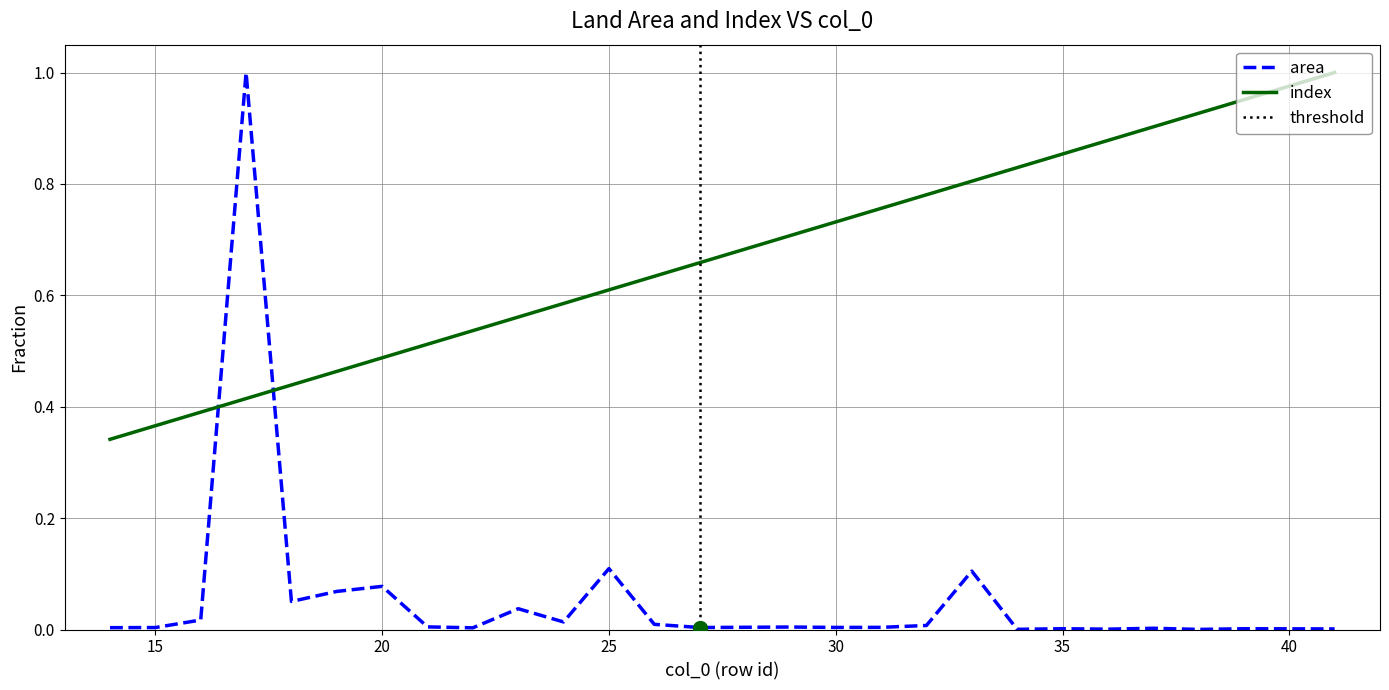

What is the value of the index point at the 4th from the left?

0.4